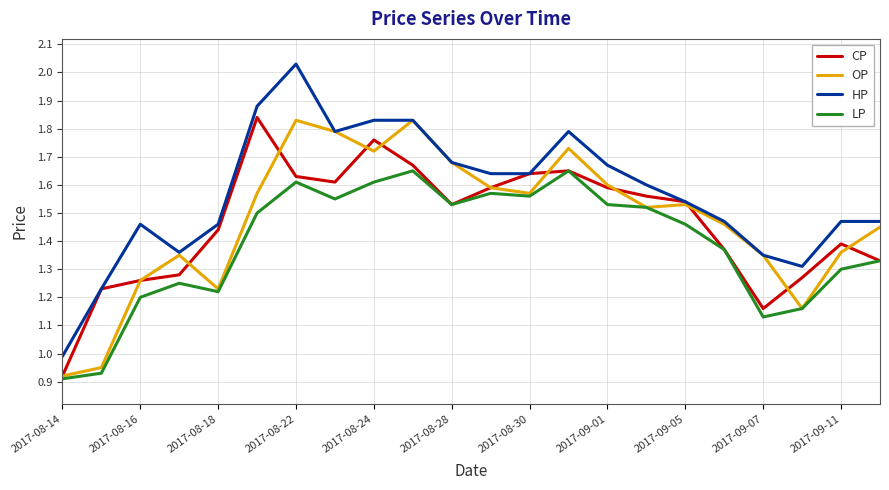

Which series has the largest range (max minus min)?

HP